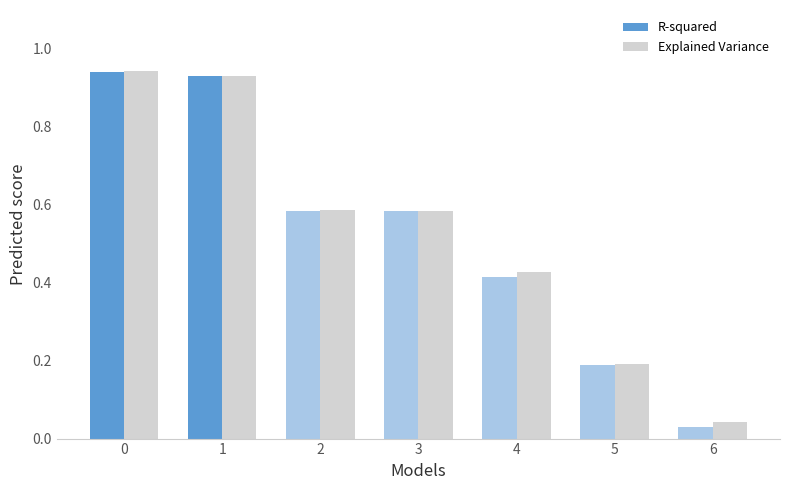

Which category has the lowest value in the R-squared series?

6